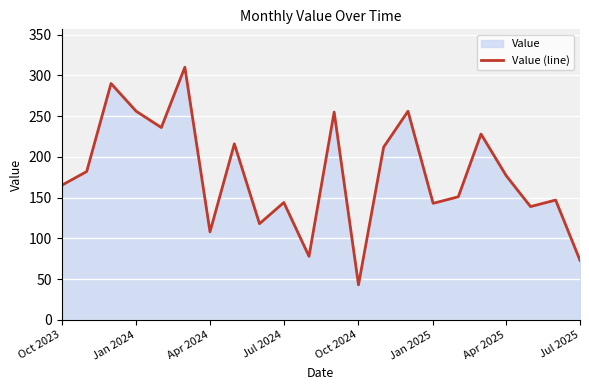

How many points are lower than both their immediate neighbors (excluding endpoints)?

7